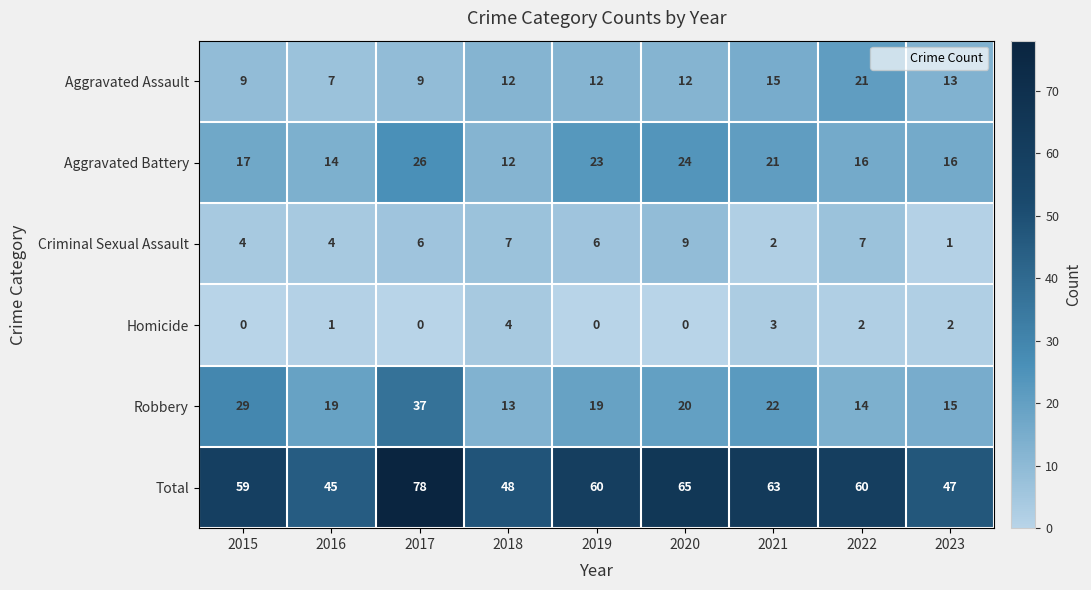

Which series has the largest total across all categories?

Total